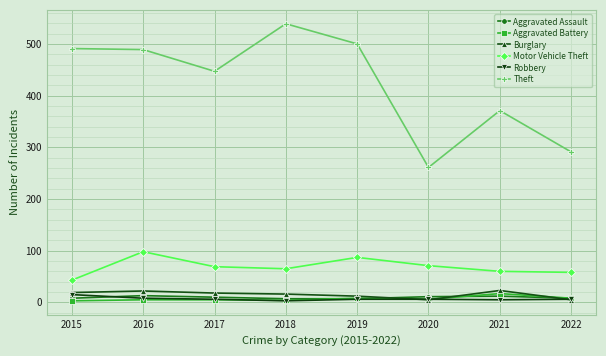

True or false: Burglary and Motor Vehicle Theft intersect in this chart.

False